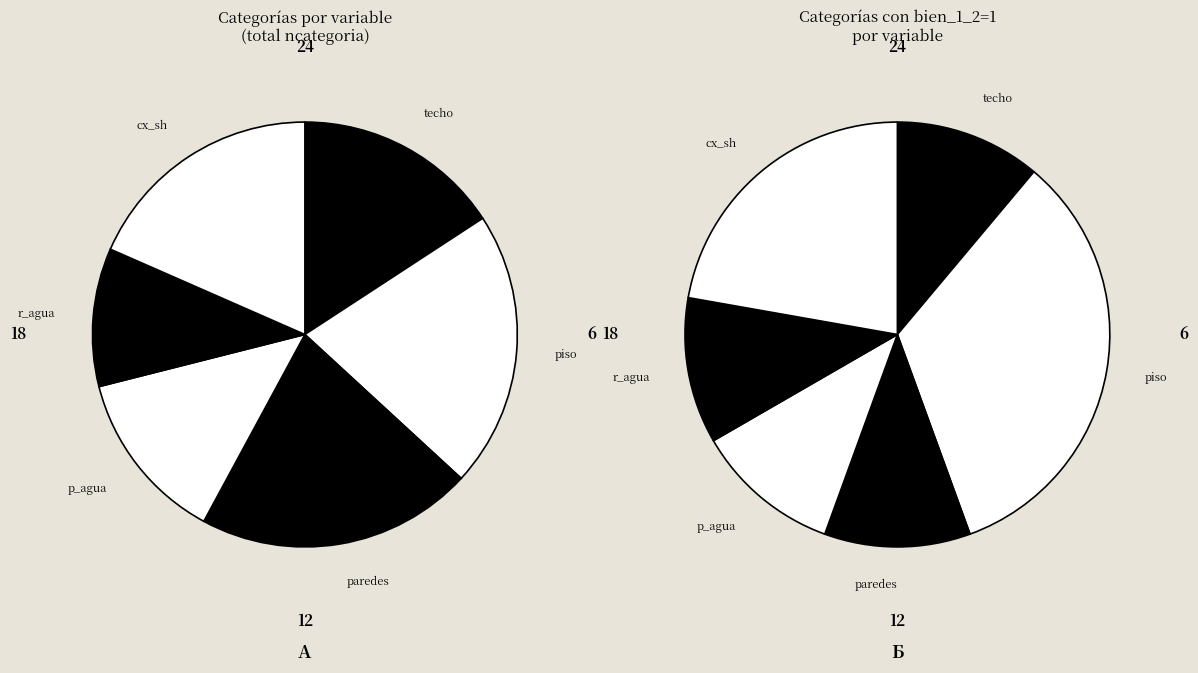

The techo slice represents 16% of the pie. True or false?

True